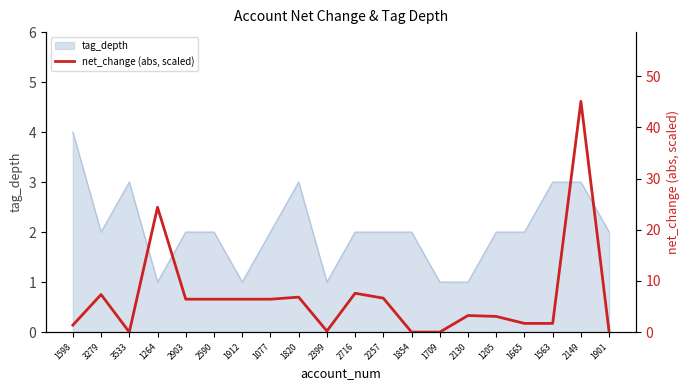

Which category has the highest value in the tag_depth series?

1598